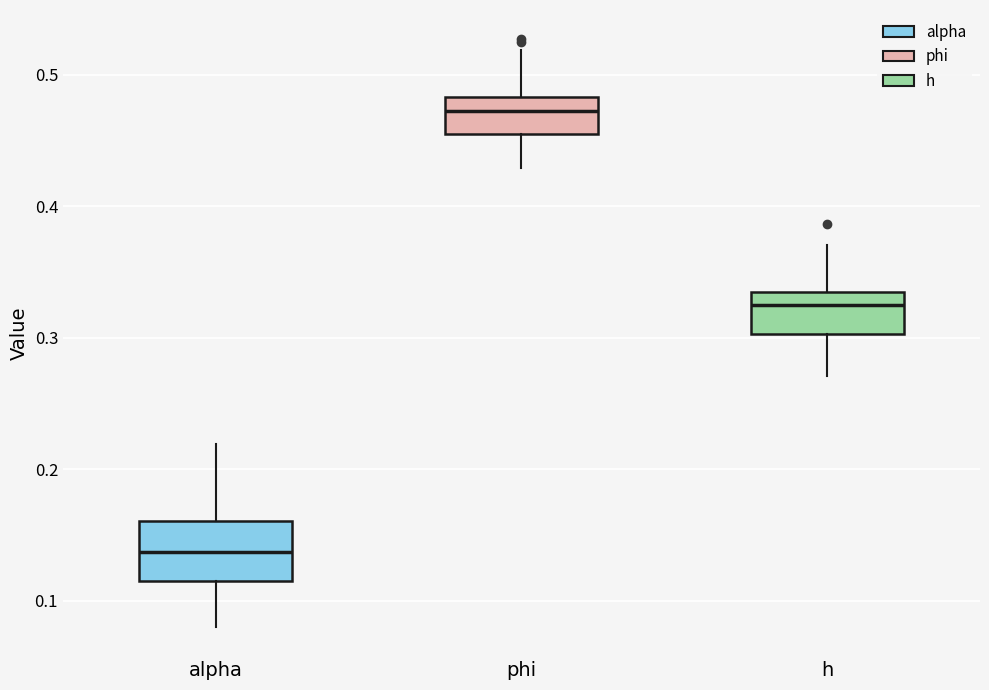

Where does the upper whisker of the box for alpha end on the y-axis? The values are not printed on the chart, so give them approximately, as read against the axis.

0.22